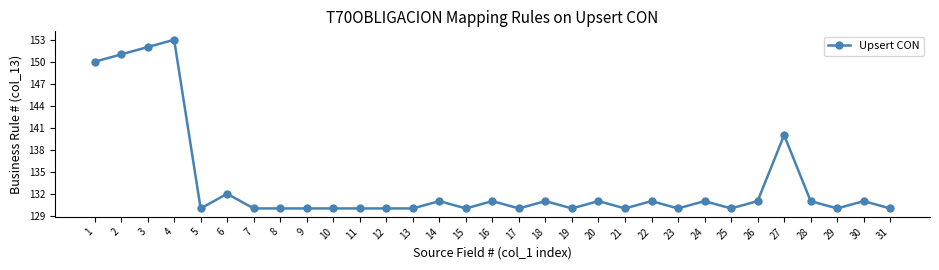

What is the change in value from 1 to 10?

-20